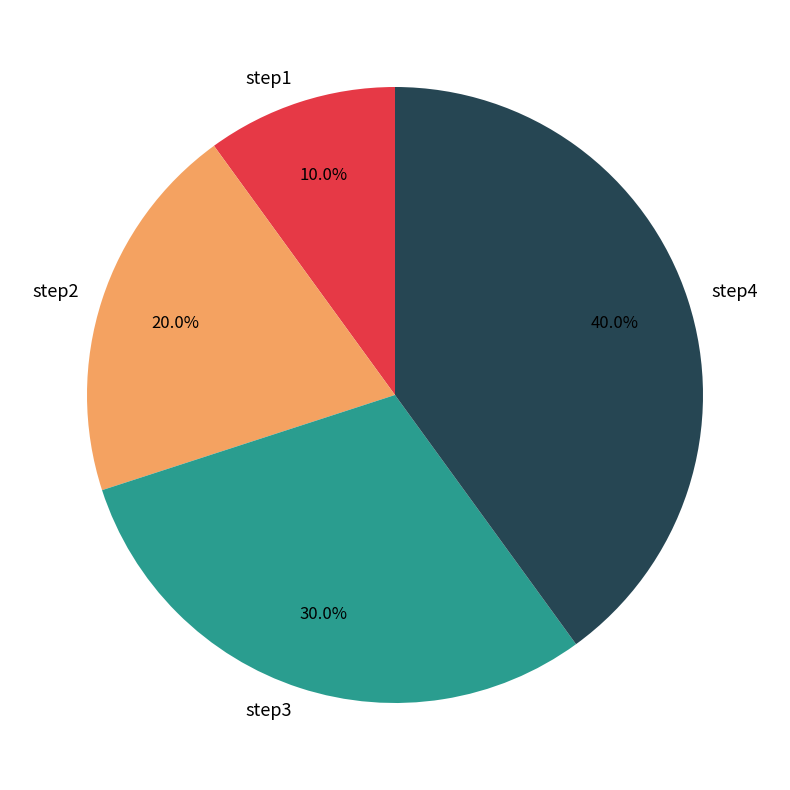

Does step3 represent more than half of the total?

No